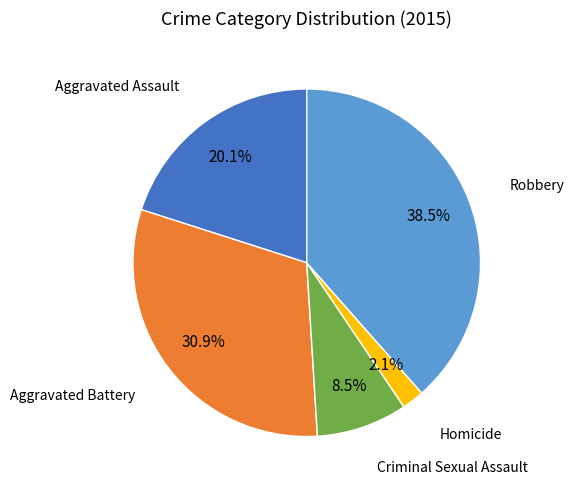

Does any single category account for the majority?

No